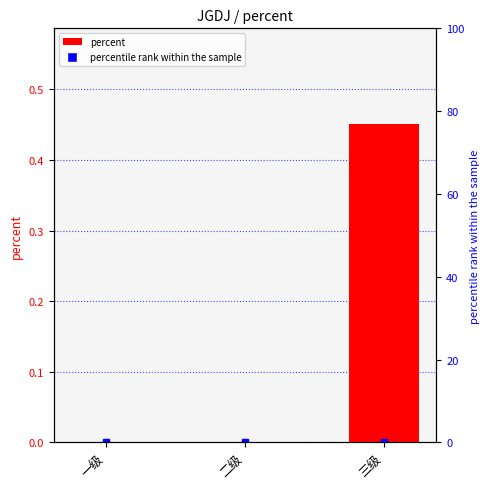

What is the label of the 1st bar from the left?

一级